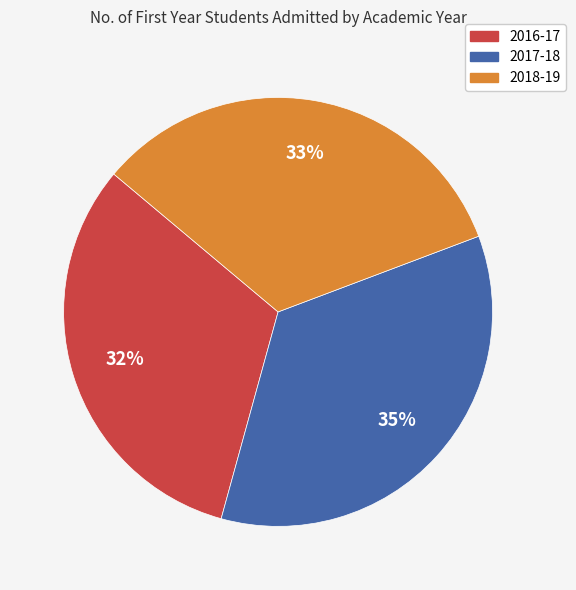

What is the ratio of the value at 2016-17 to the value at 2017-18?

0.9